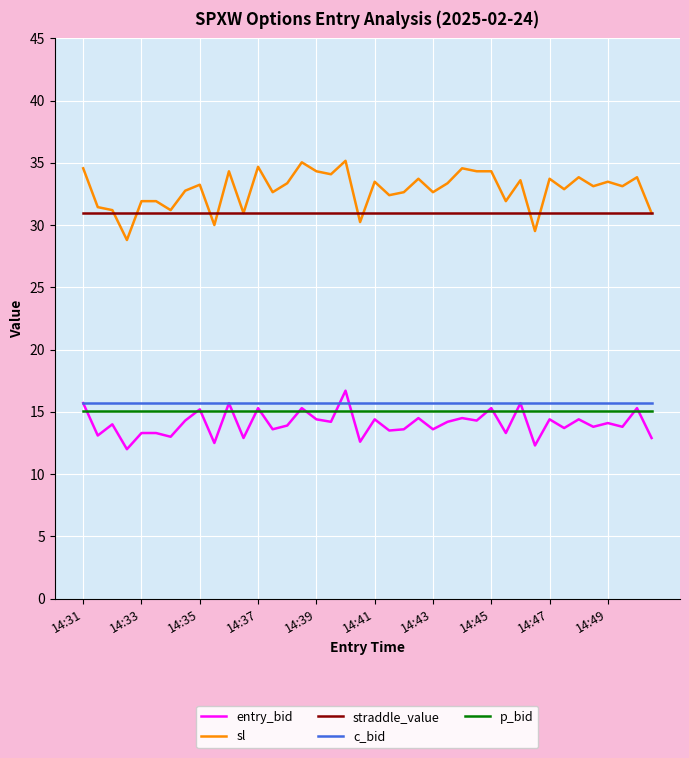

At how many categories does at least one series exceed 28?

40